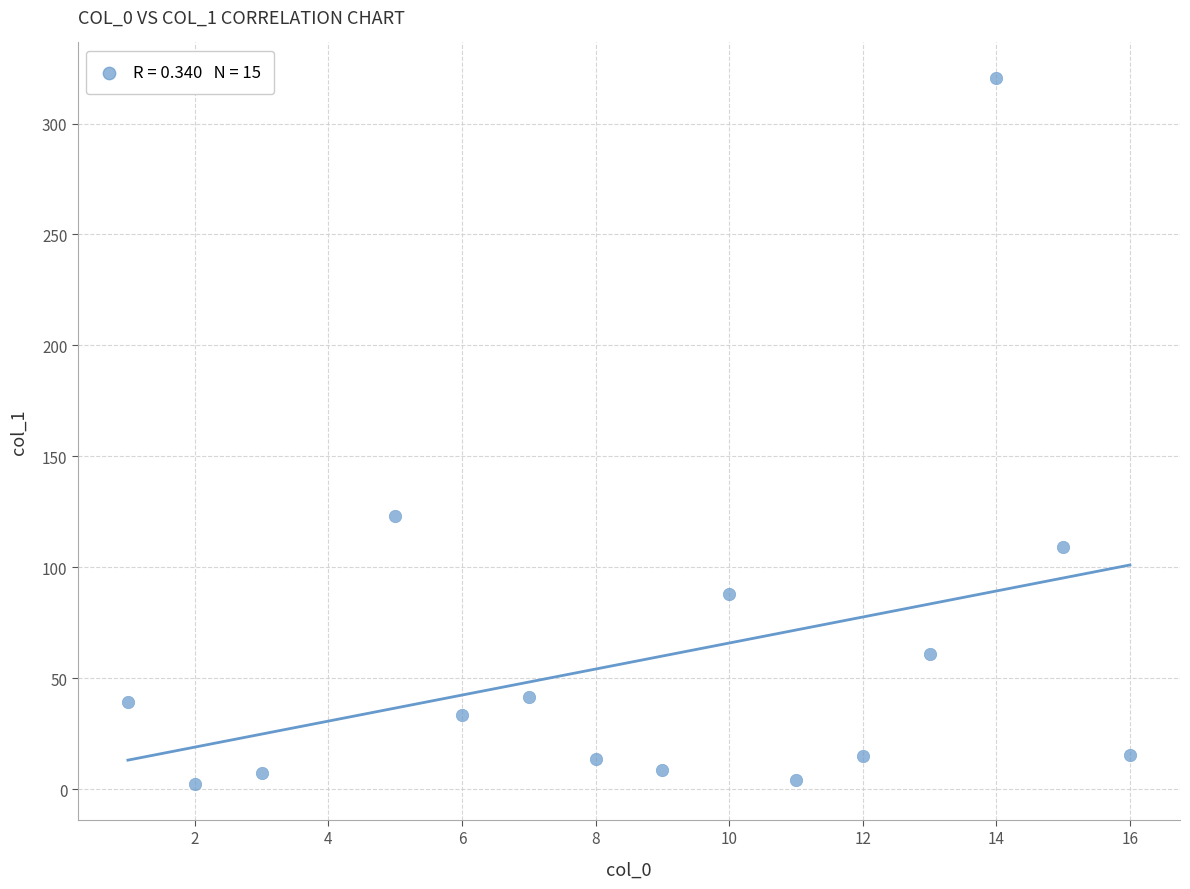

What is the range of X values (max minus min)?

15.0